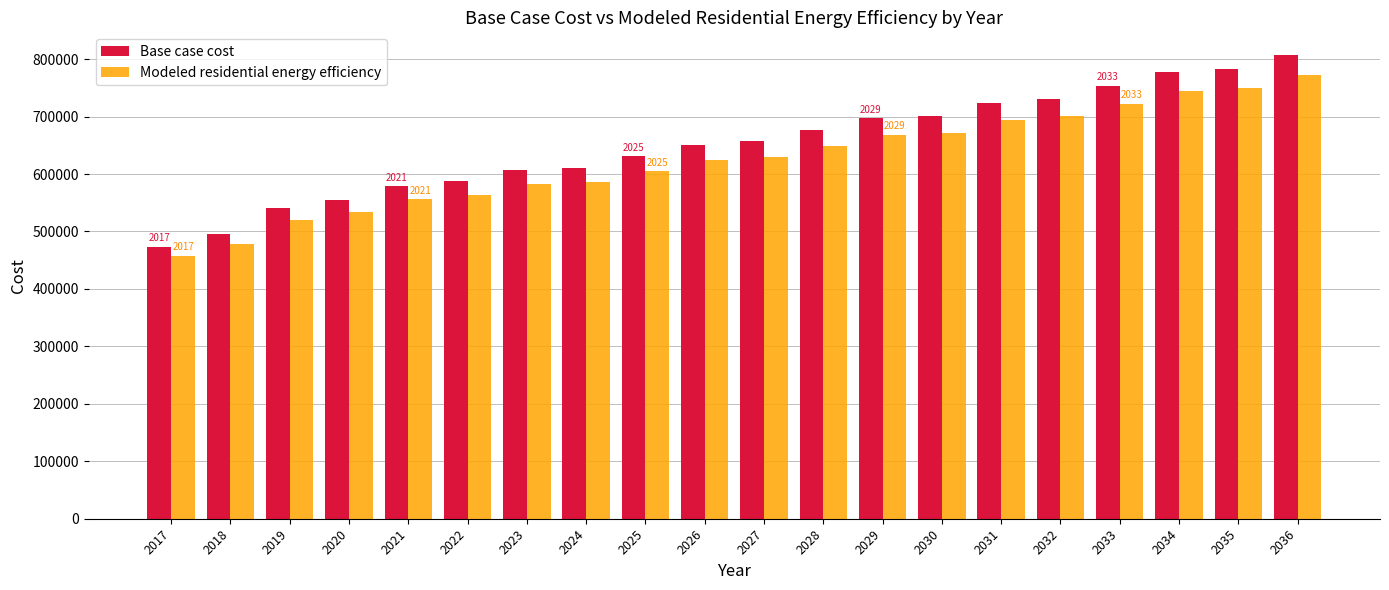

What value does the Base case cost series have at 2036?

806312.3